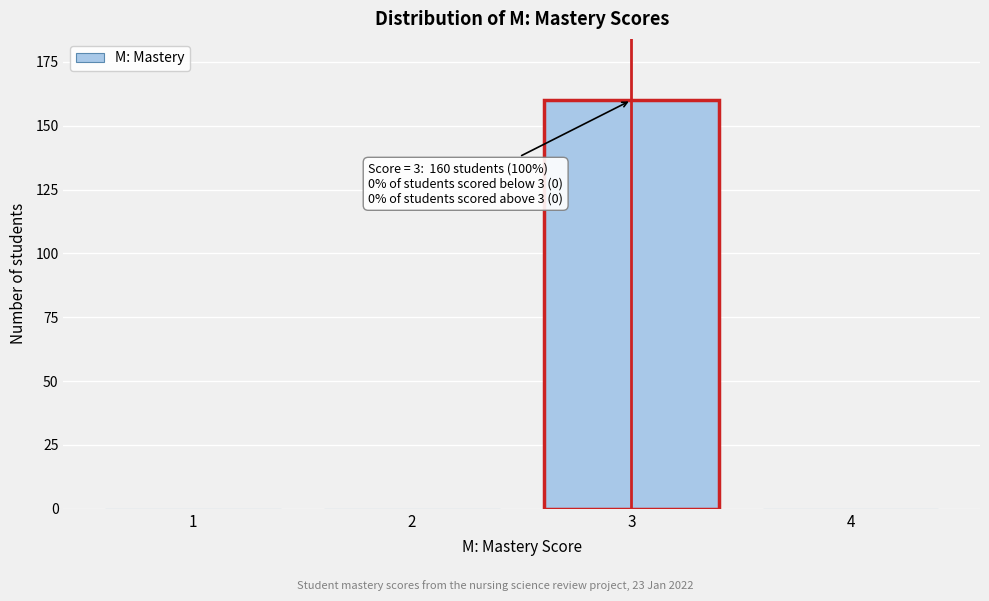

Reading right to left, what are all the values shown in this chart?

4=0	3=160	2=0	1=0